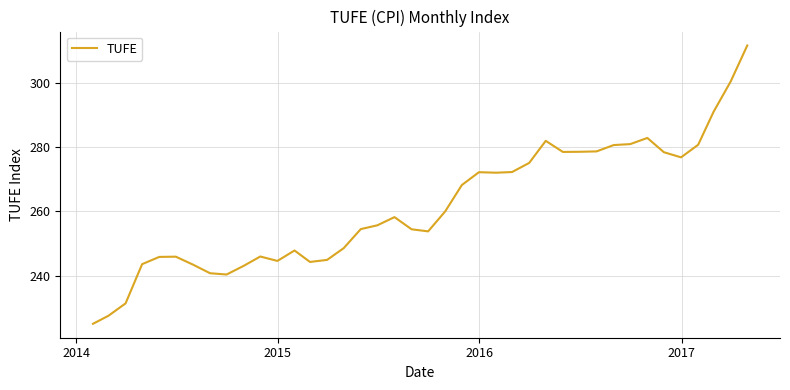

True or false: the data has more than 2 interior local peaks.

True